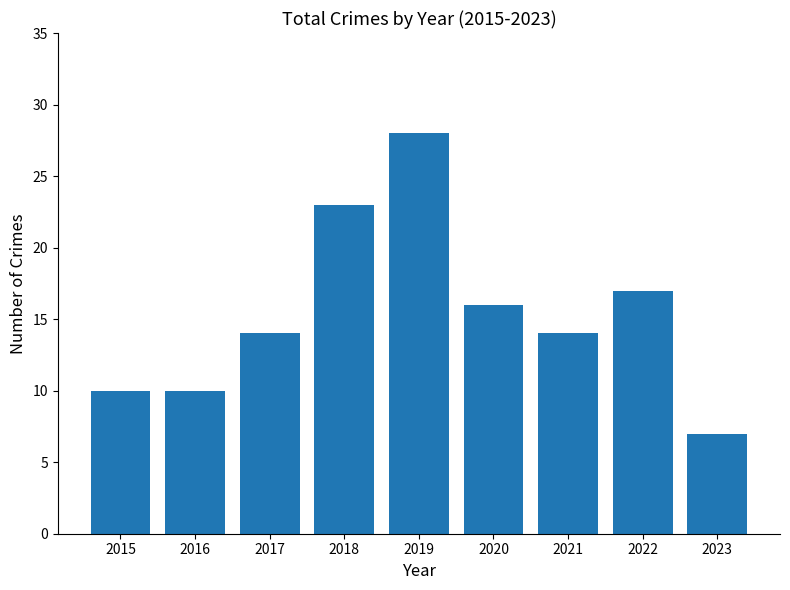

The chart shows a value of 22 at 2021. True or false?

False